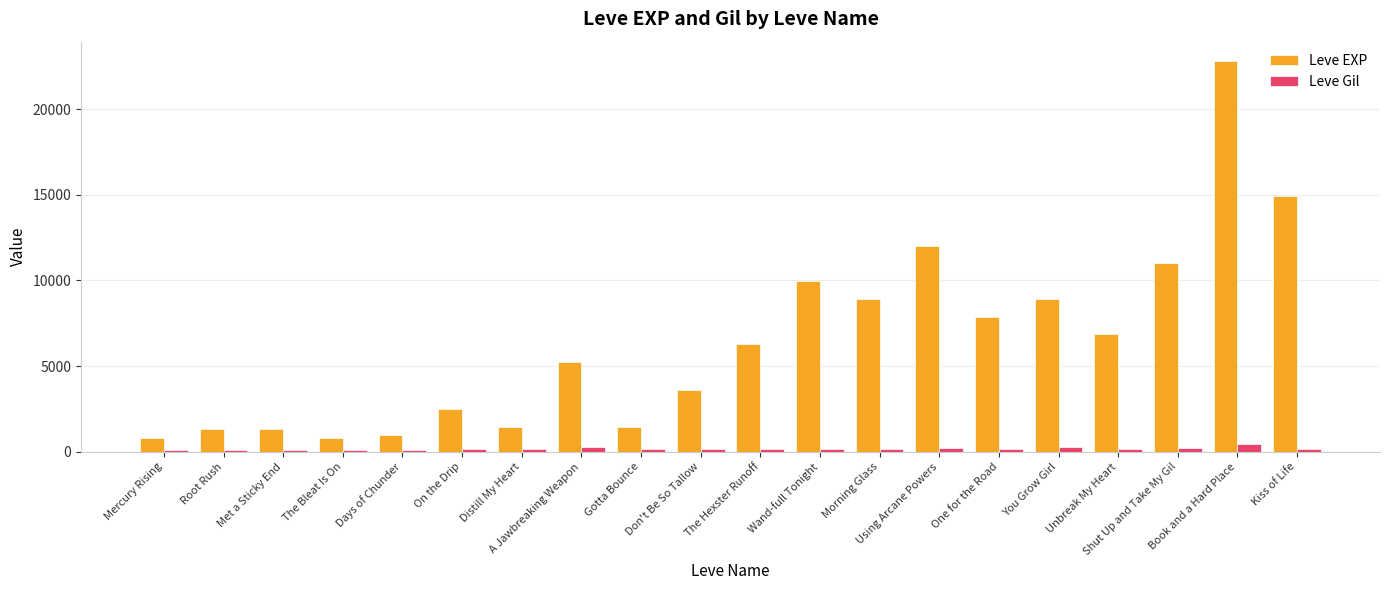

Which series has the largest range (max minus min)?

Leve EXP